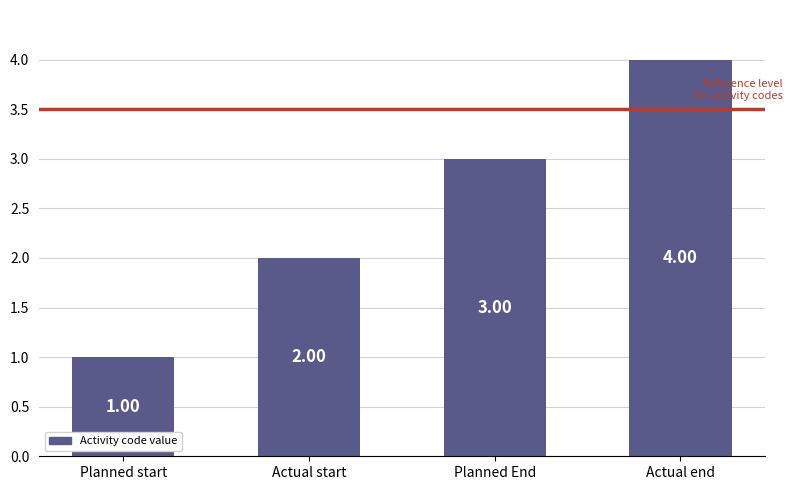

What position from the left is Planned start?

1